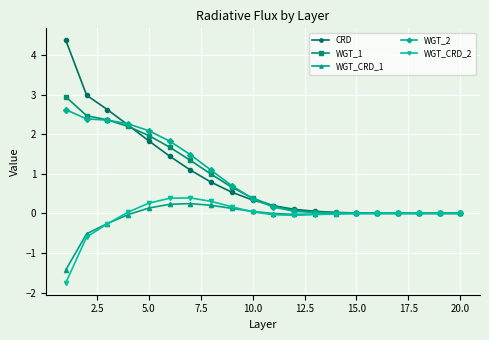

What is the highest value of the WGT_CRD_2 series?

0.4